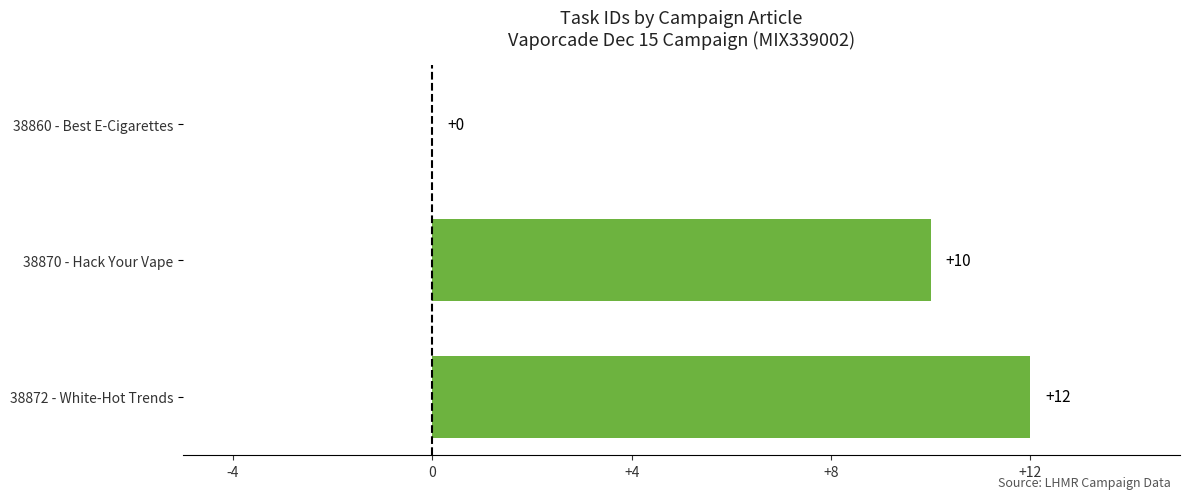

Which category has the highest value across all series?

38872 - White-Hot Trends